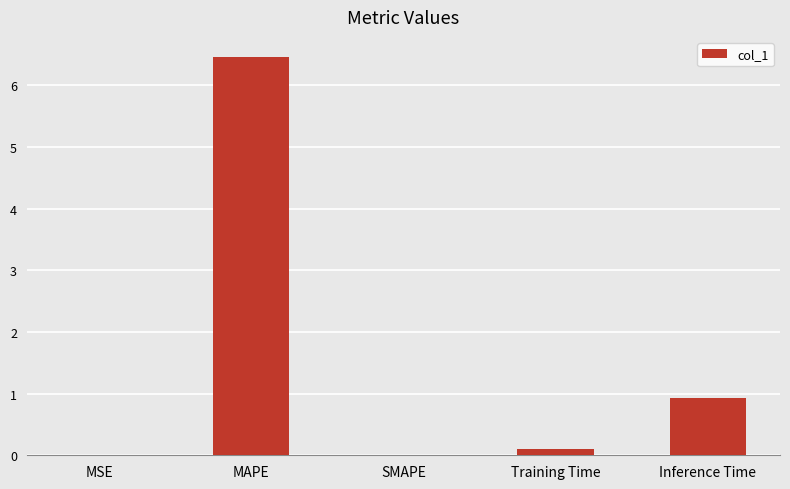

The value at Inference Time is 0.9. True or false?

True